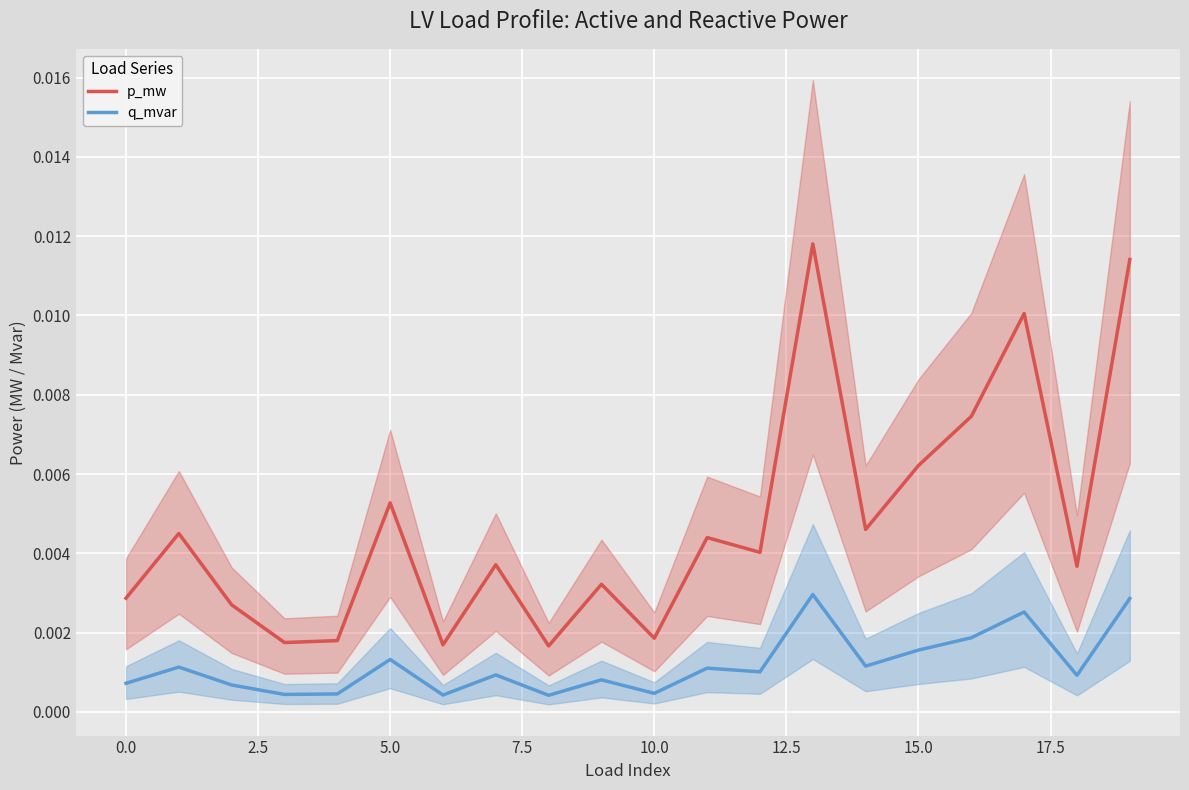

True or false: q_mvar and p_mw intersect in this chart.

False